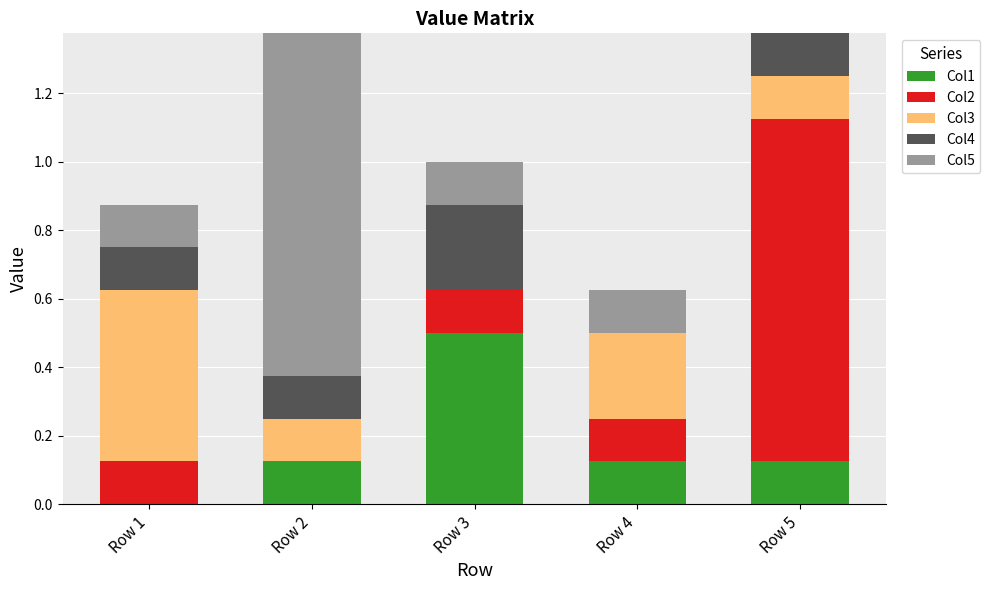

What is the total value across all series at Row 1?

0.9